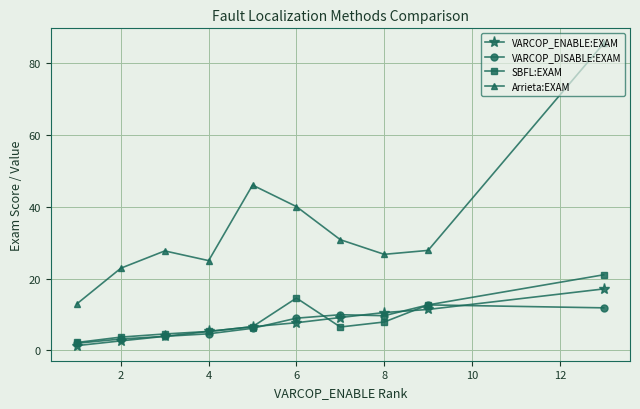

Which series has the widest spread of values?

Arrieta:EXAM